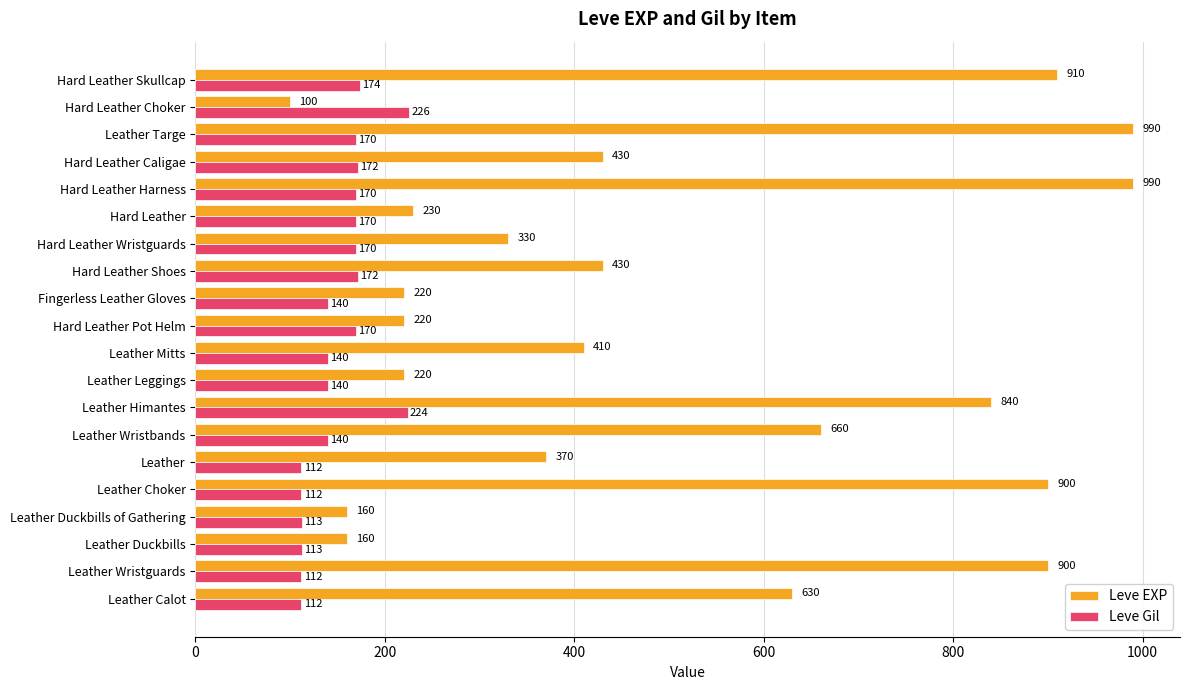

Which category has the lowest value across all series?

Hard Leather Choker